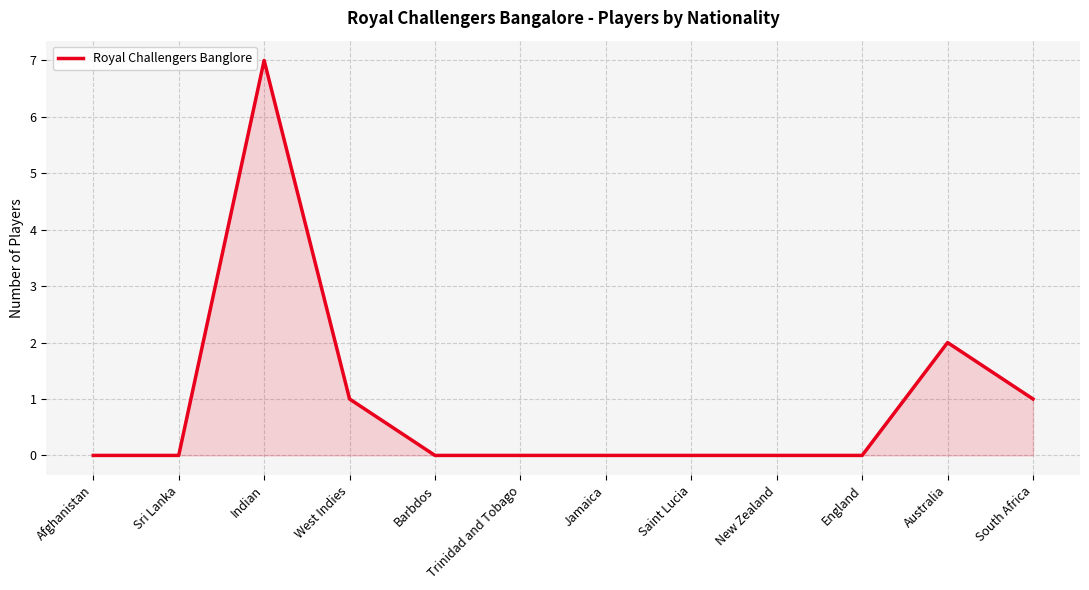

What is the sum of the values at Australia and Saint Lucia?

2